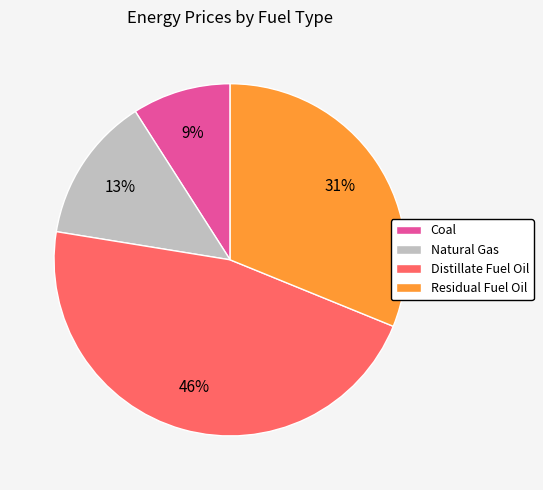

What is the smallest slice in the pie chart?

Coal